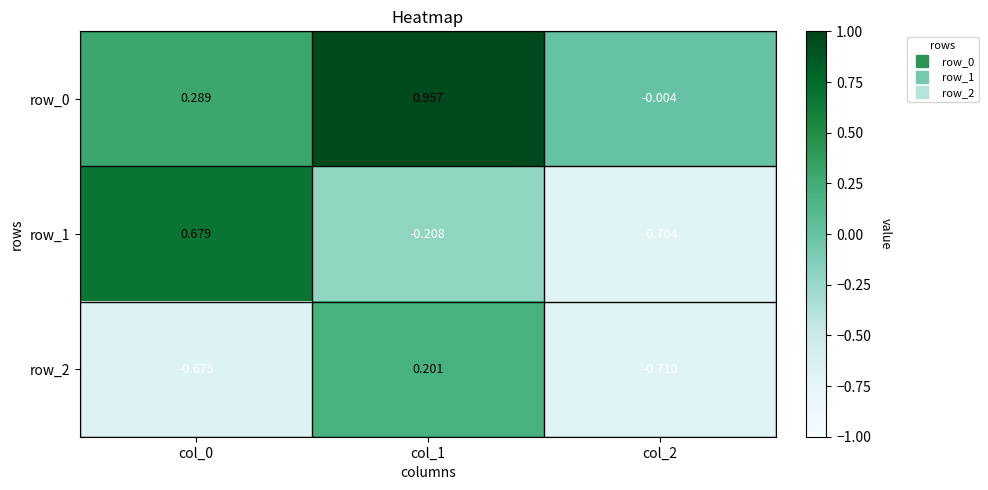

Is the value of row_1 at col_2 greater than the value of row_2 at col_0?

No